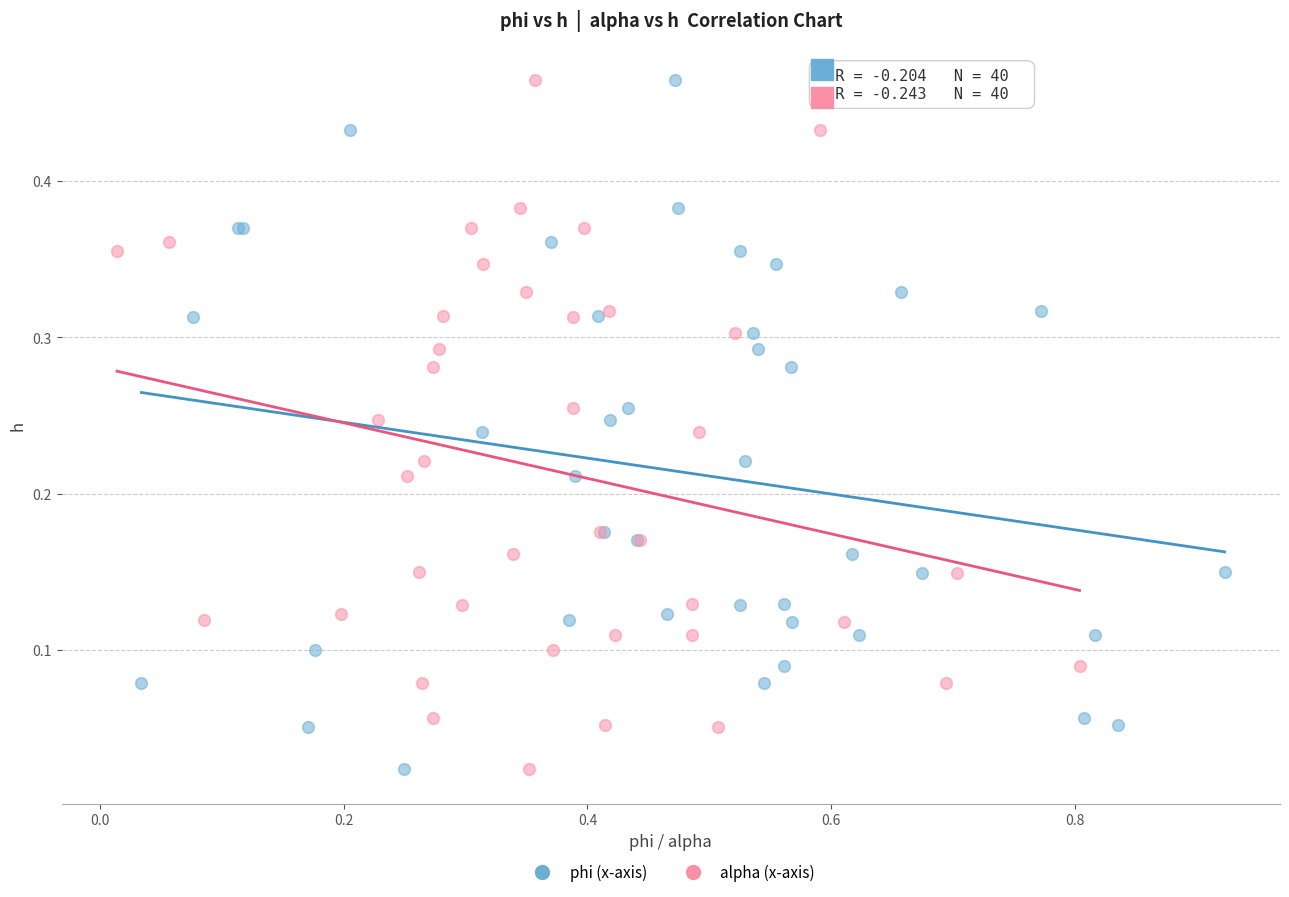

What are all the series names shown in the legend?

phi (x-axis), alpha (x-axis)